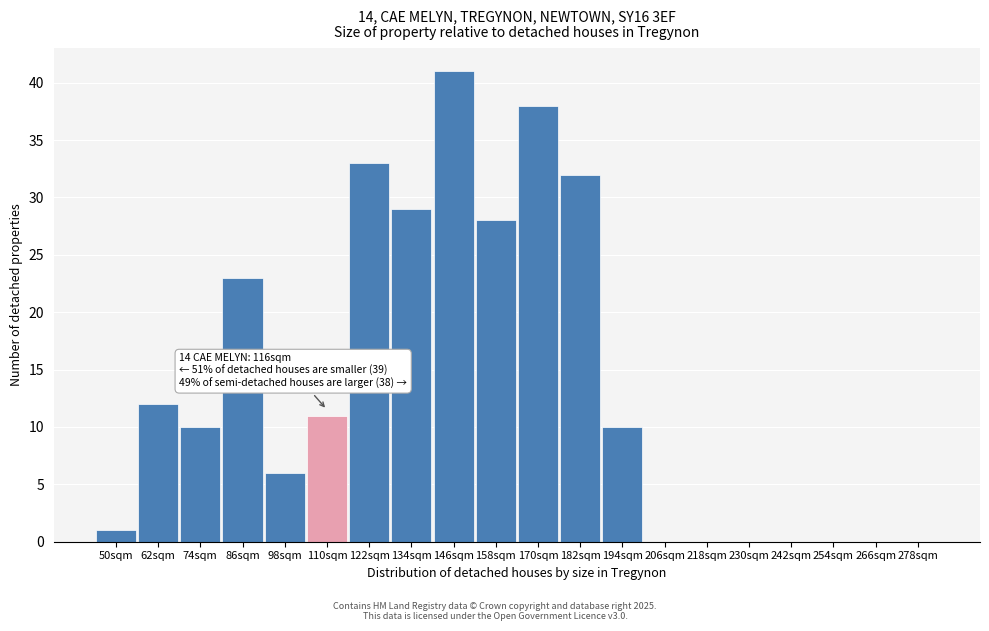

Reading left to right, extract all data points from this chart.

50sqm=1	62sqm=12	74sqm=10	86sqm=23	98sqm=6	110sqm=11	122sqm=33	134sqm=29	146sqm=41	158sqm=28	170sqm=38	182sqm=32	194sqm=10	206sqm=0	218sqm=0	230sqm=0	242sqm=0	254sqm=0	266sqm=0	278sqm=0